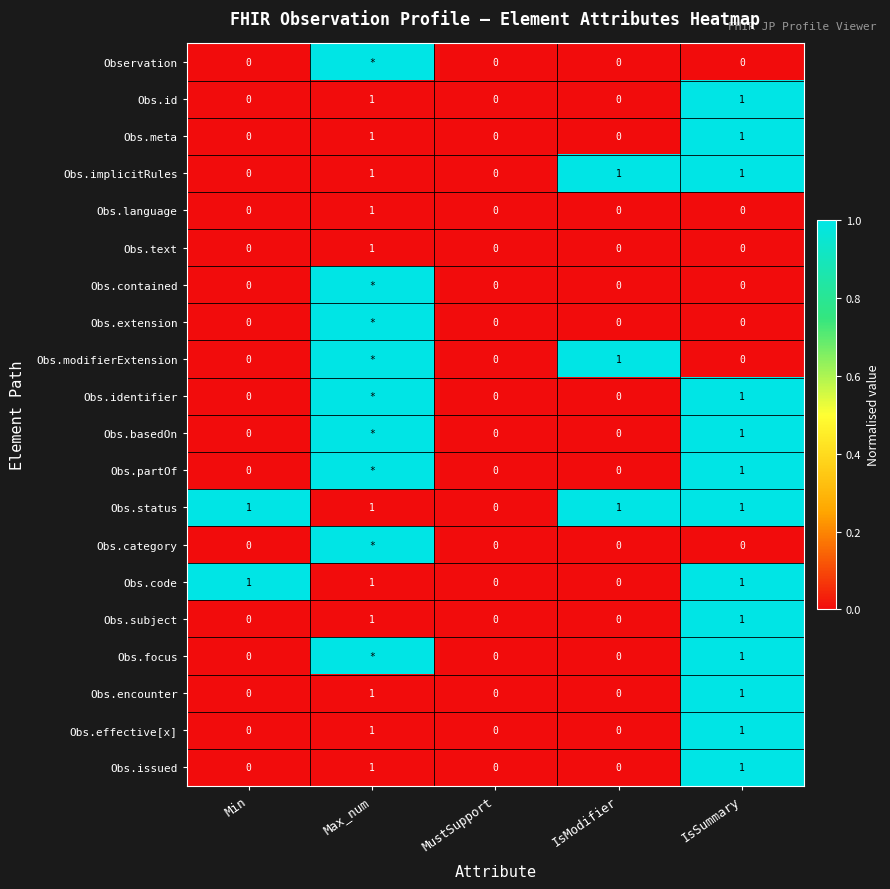

The value of Obs.subject at IsModifier is 0. True or false?

True